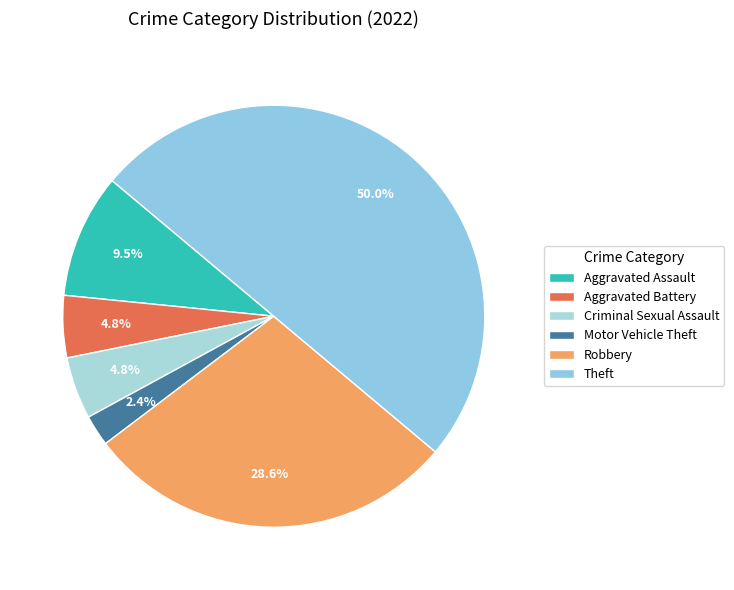

How many slices are in this pie chart?

6